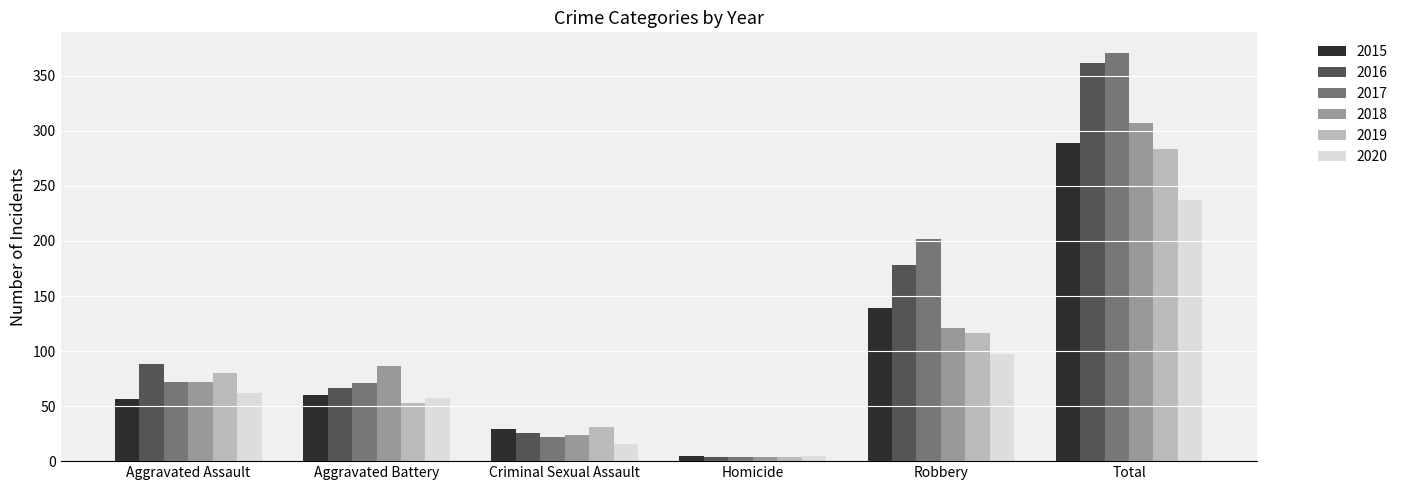

What is the minimum value for 2020?

5